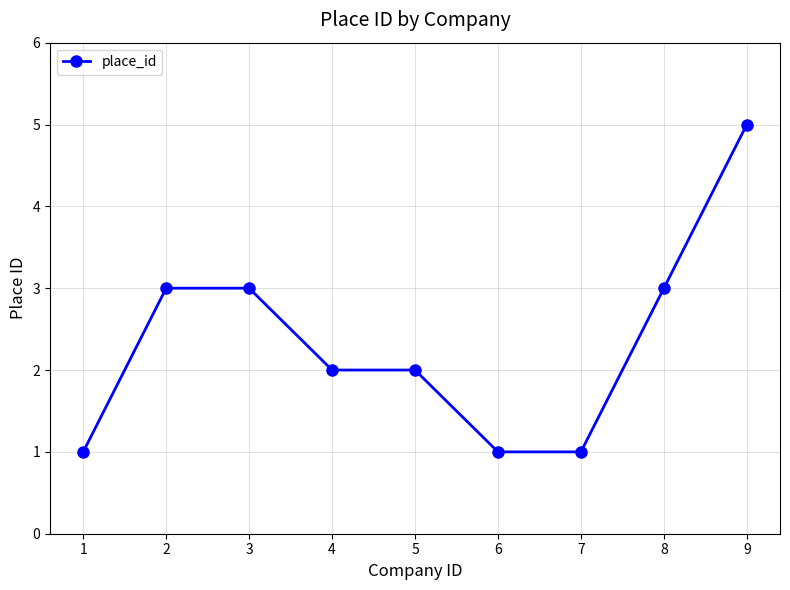

Read the value at 9.

5